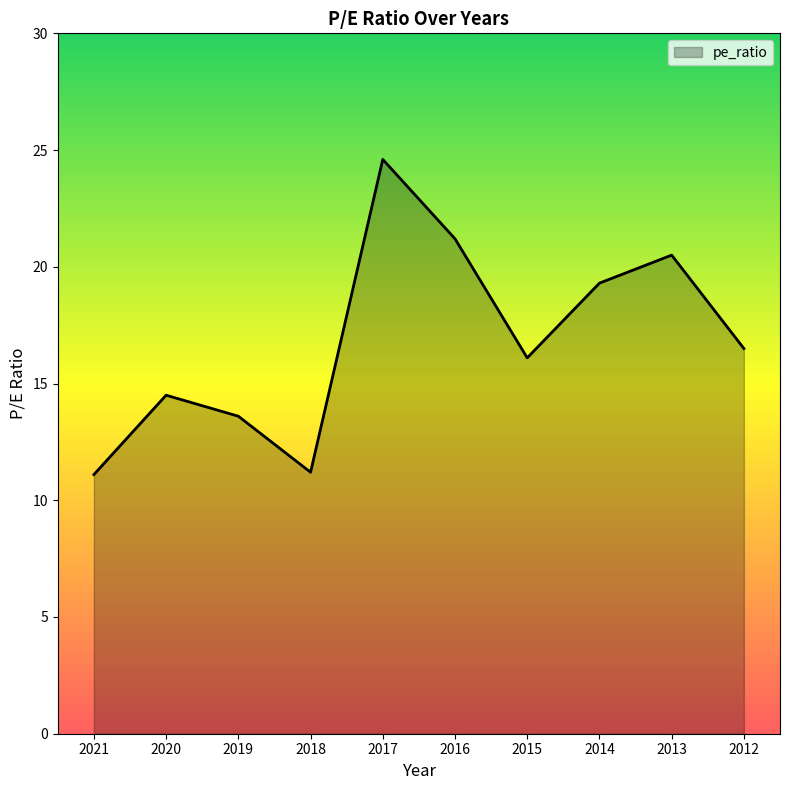

The value at 2016 is 21.2. True or false?

True